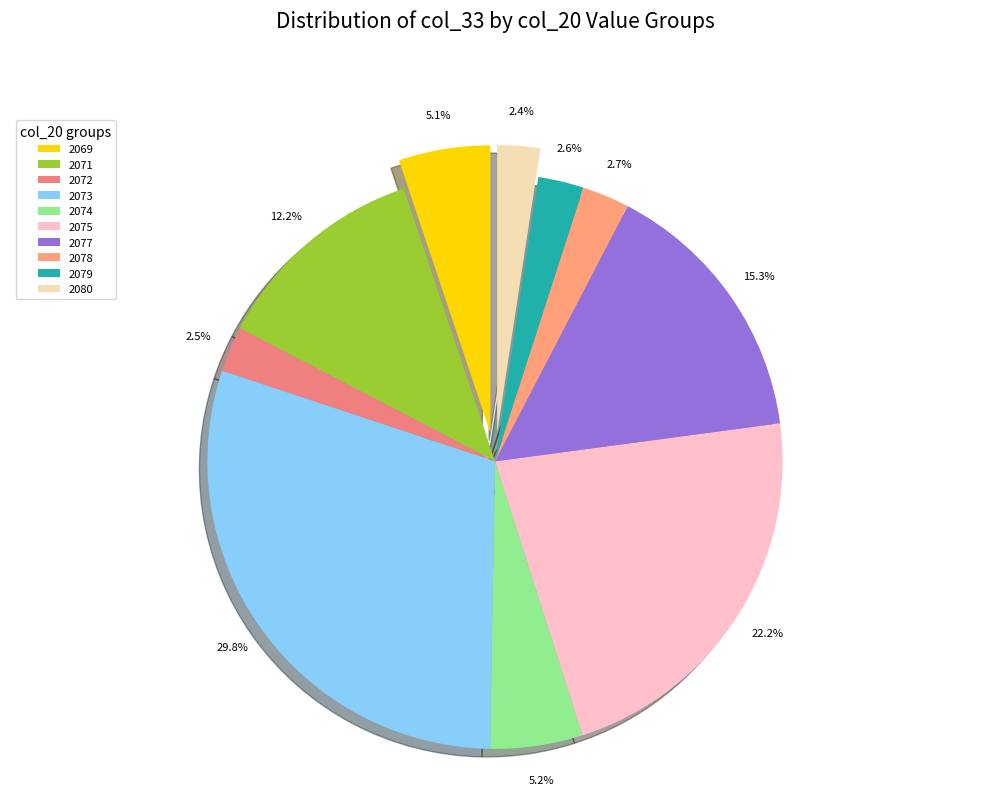

To the nearest percent, what portion does 2077 represent?

15%